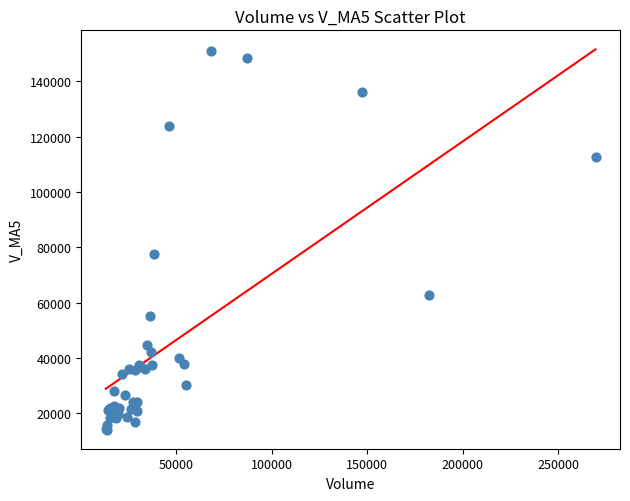

What Y value in the scatter plot is closest to 82520?

77442.5